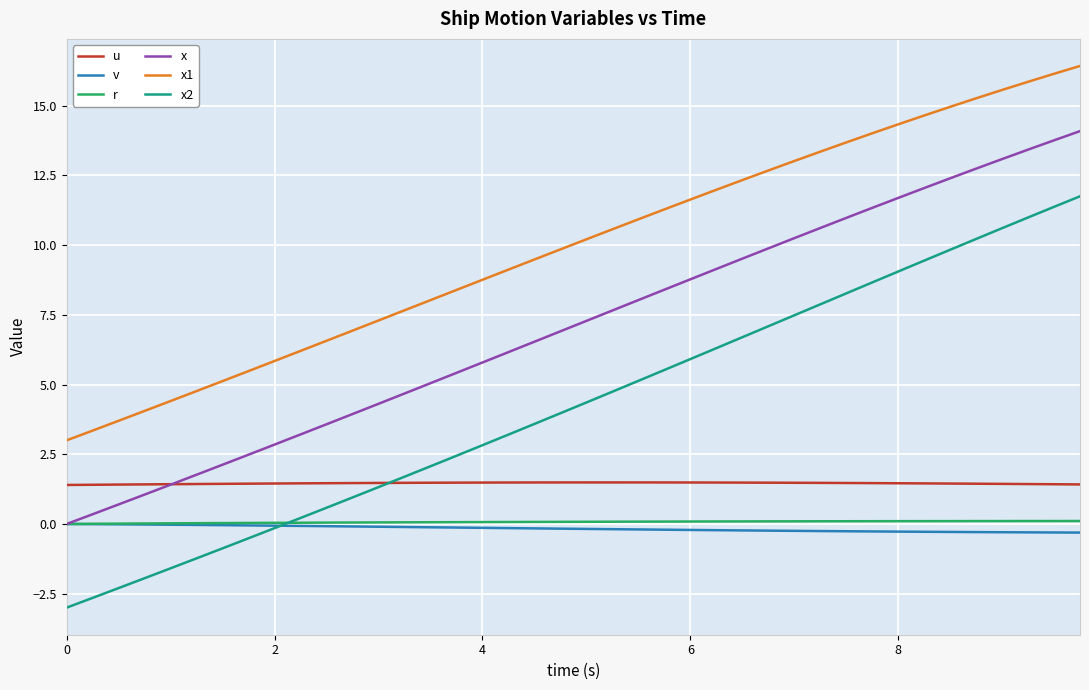

What are all the series names shown in the legend?

u, v, r, x, x1, x2